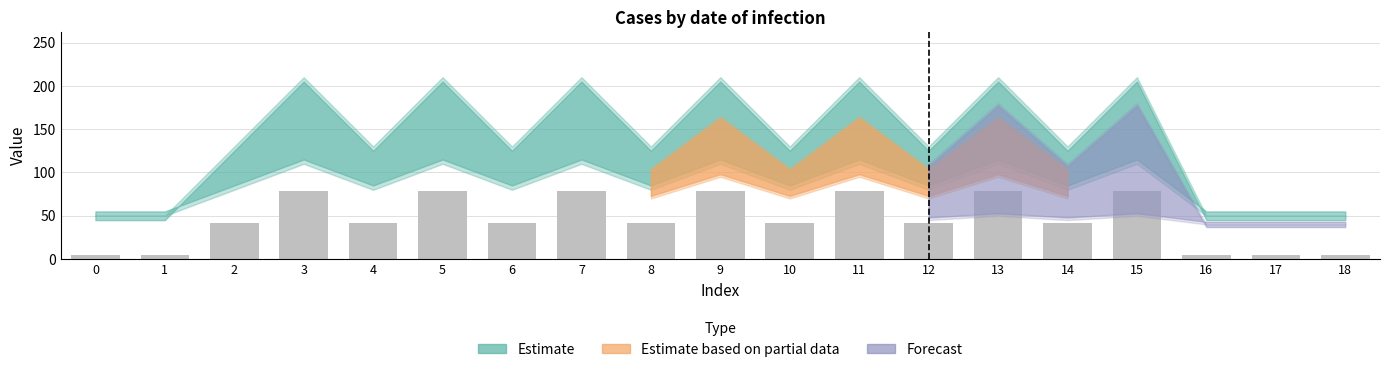

What is the sum of all values?

872